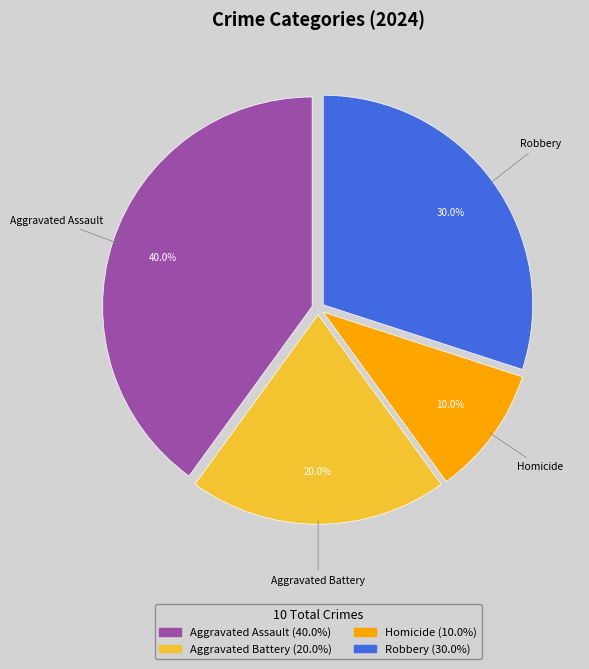

How many slices are in this pie chart?

4